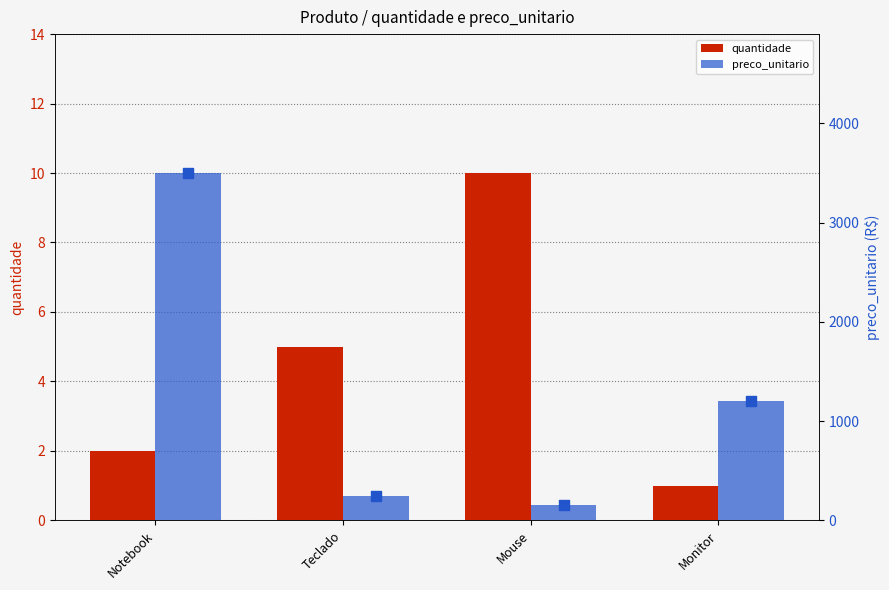

What is the total value across all series at Teclado?

255